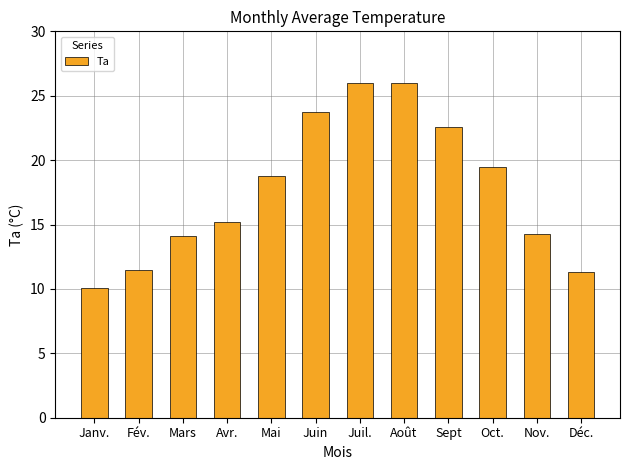

Which category has the lowest value across all series?

Janv.